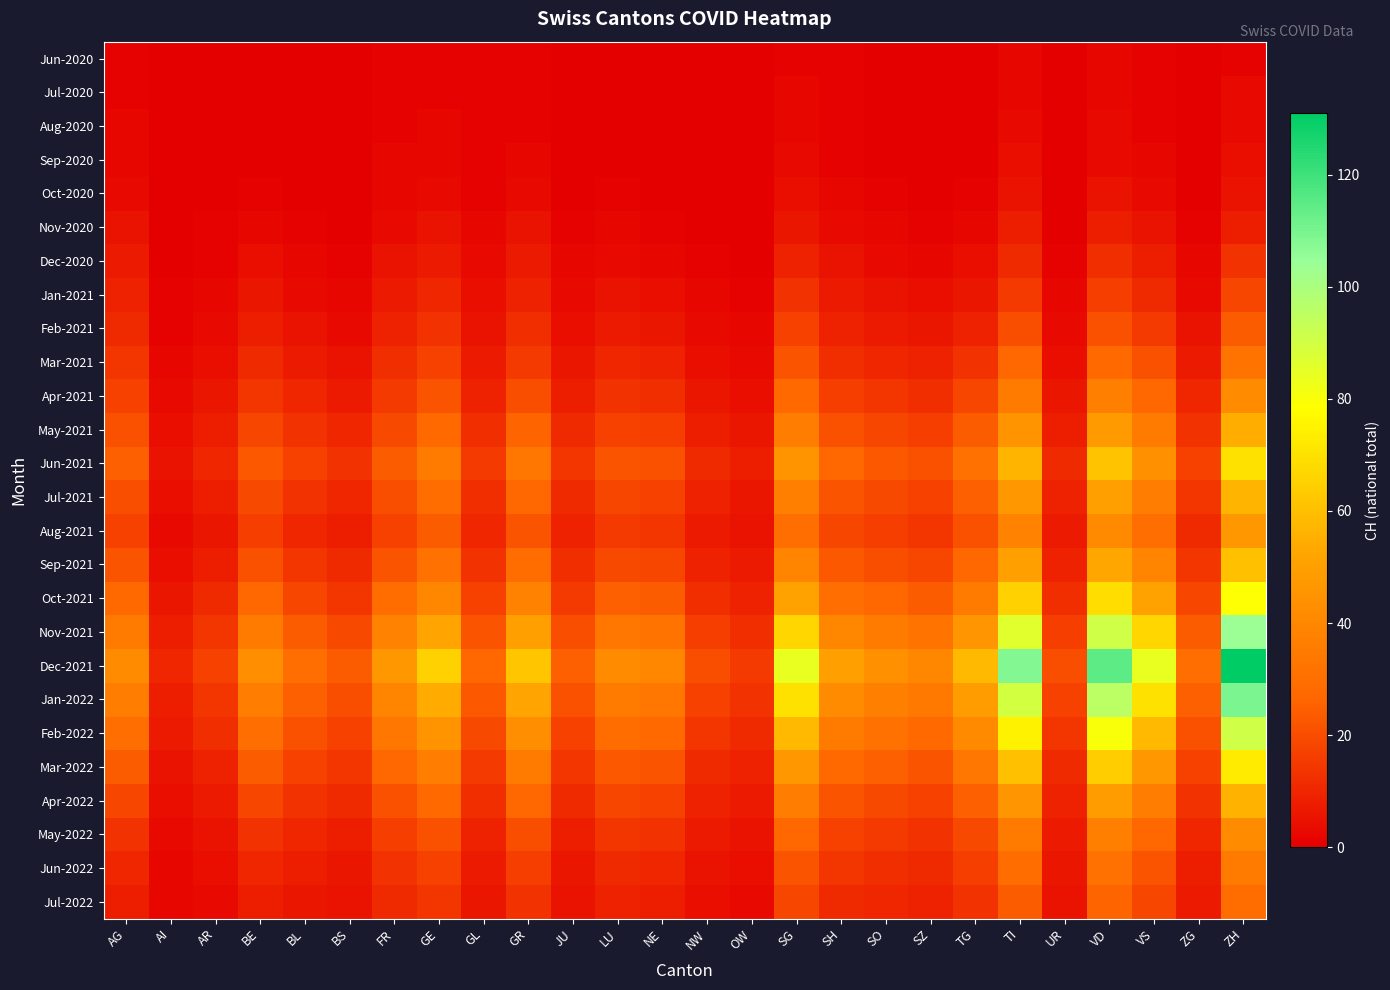

What is the total value across all series at LU?

371